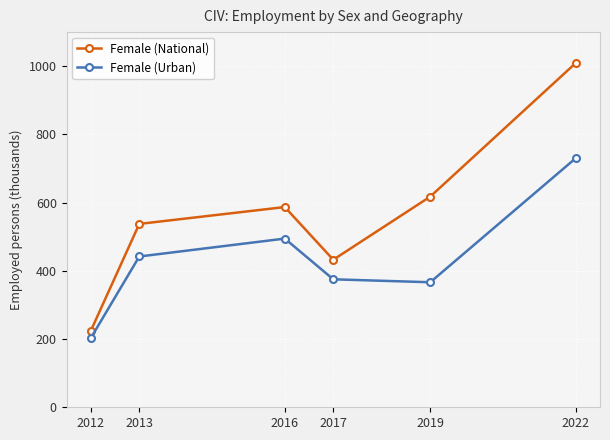

At which label does Female (Urban) reach its minimum?

2012